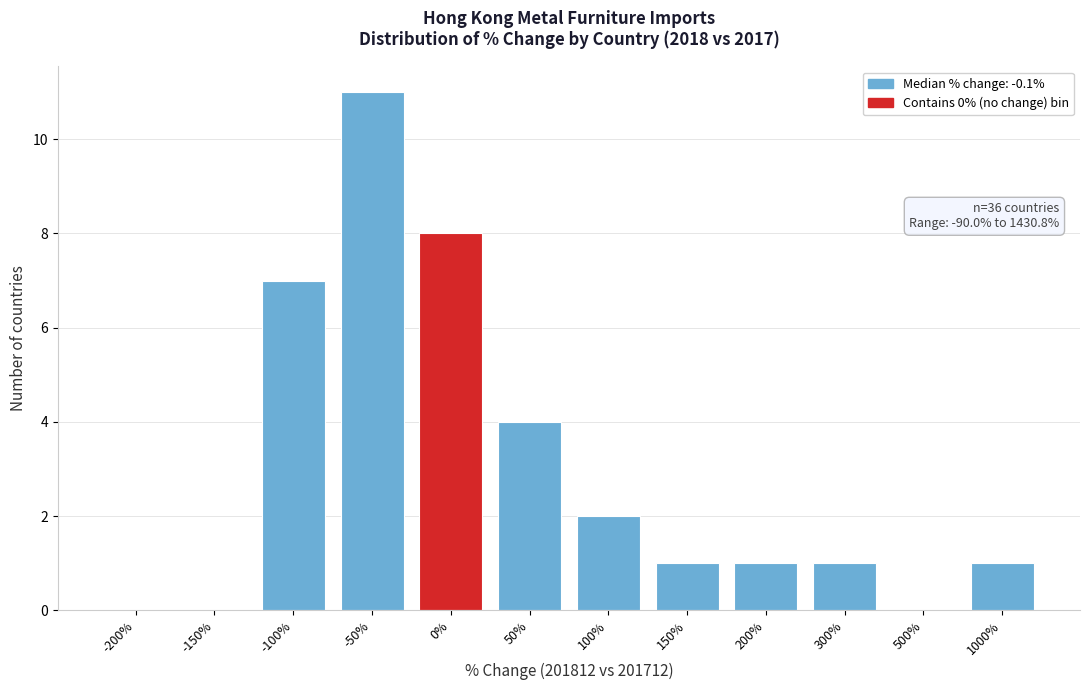

Reading left to right, list all the values displayed in this chart.

-200%=0	-150%=0	-100%=7	-50%=11	0%=8	50%=4	100%=2	150%=1	200%=1	300%=1	500%=0	1000%=1